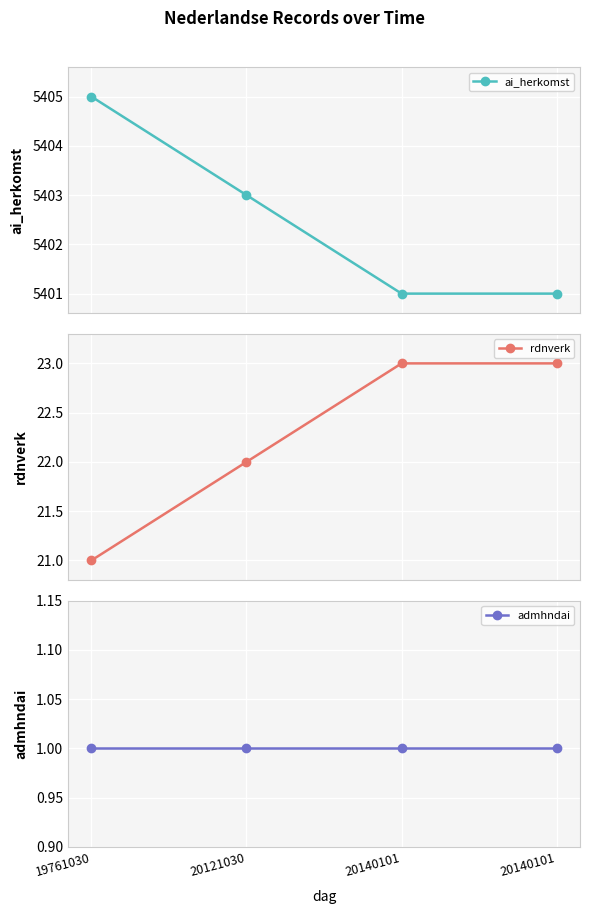

Reading left to right, list all the values displayed in this chart.

ai_herkomst: 19761030=5405	20121030=5403	20140101=5401	20140101=5401
rdnverk: 19761030=21	20121030=22	20140101=23	20140101=23
admhndai: 19761030=1	20121030=1	20140101=1	20140101=1